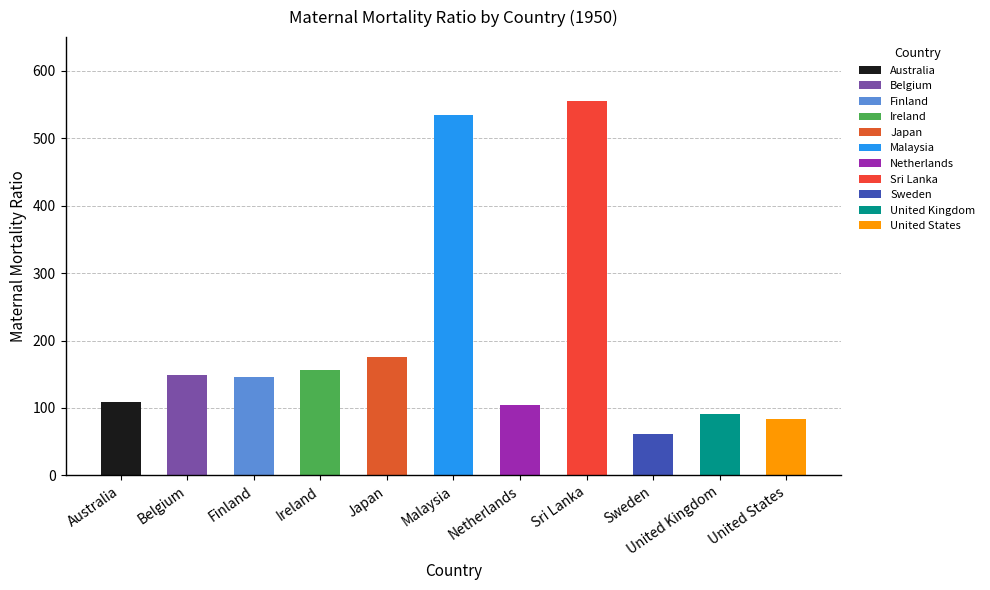

Approximately how many times larger is the value at Sri Lanka compared to Ireland?

3.6